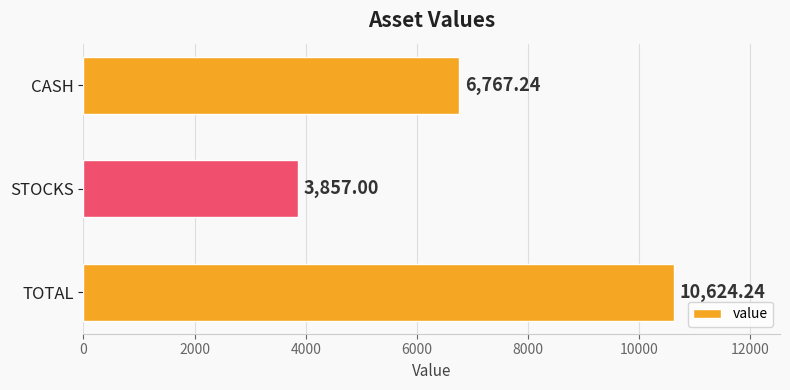

How many bars are there in total?

3